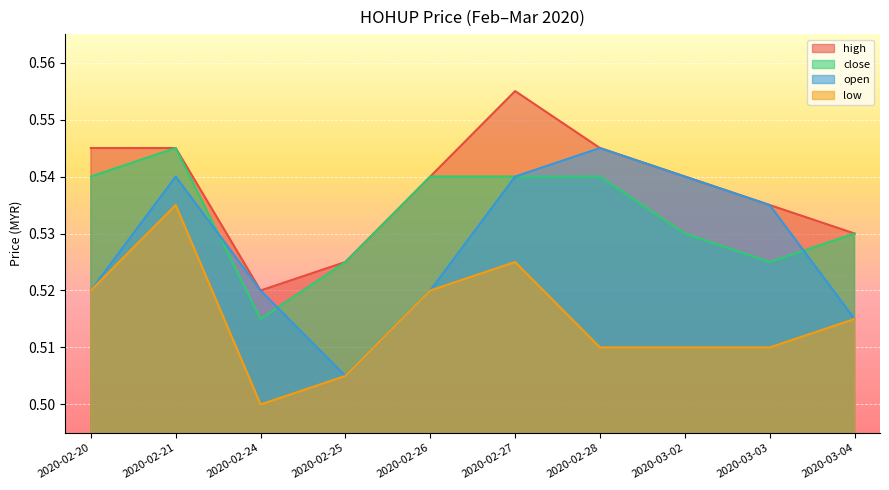

Is it true that open equals 0.8 at 2020-02-21?

False